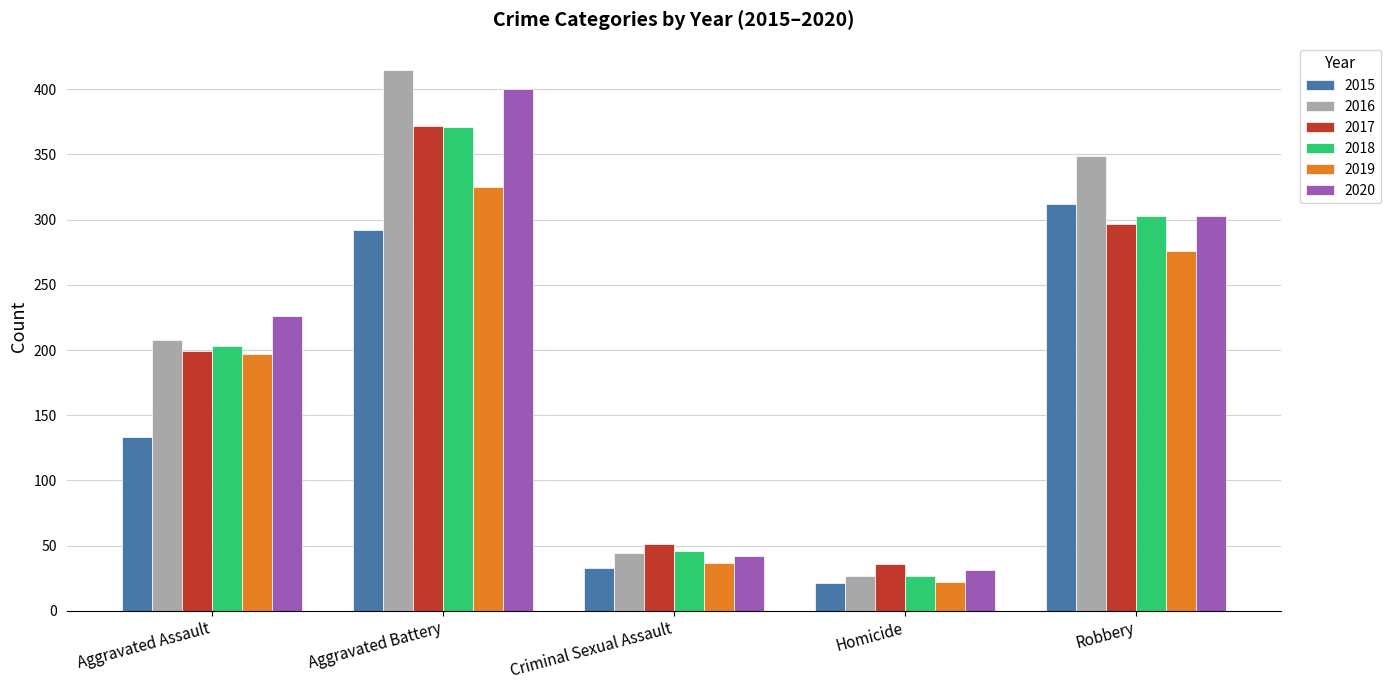

What value does the 2017 series have at Robbery, to the nearest 10?

300